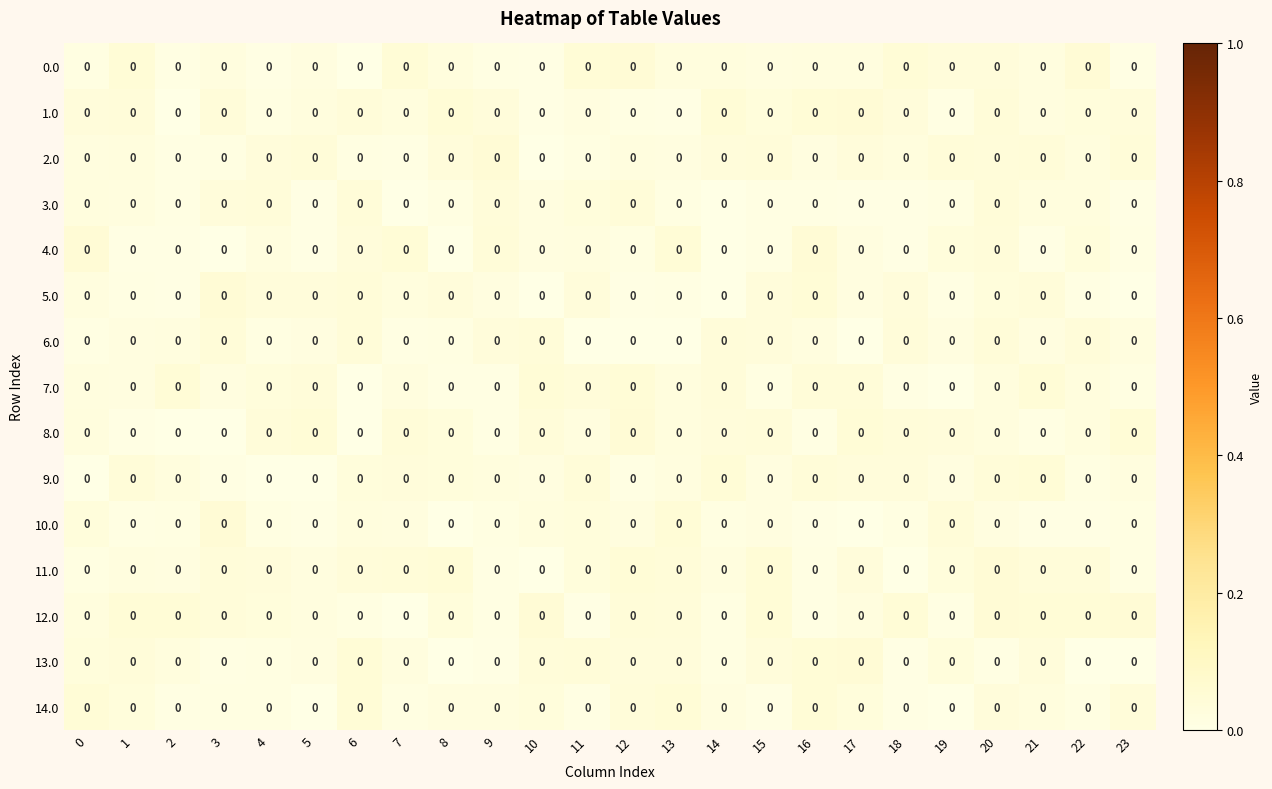

Where is row_12 nearest to the value 0?

7